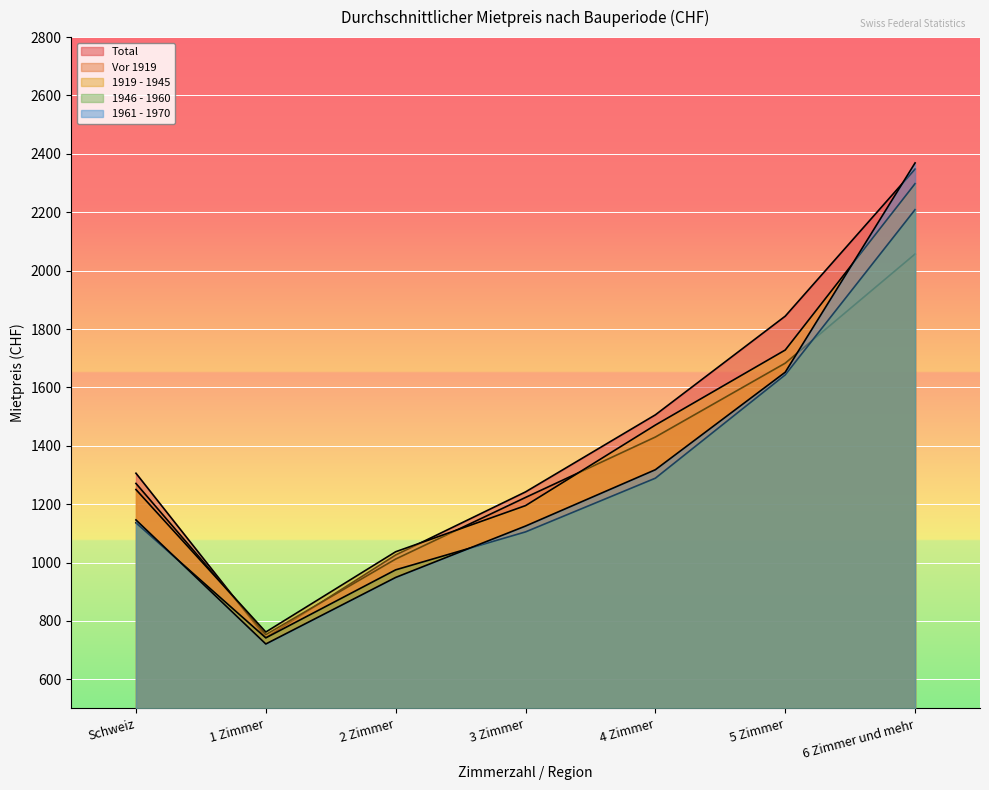

Count the number of categories in the chart.

7